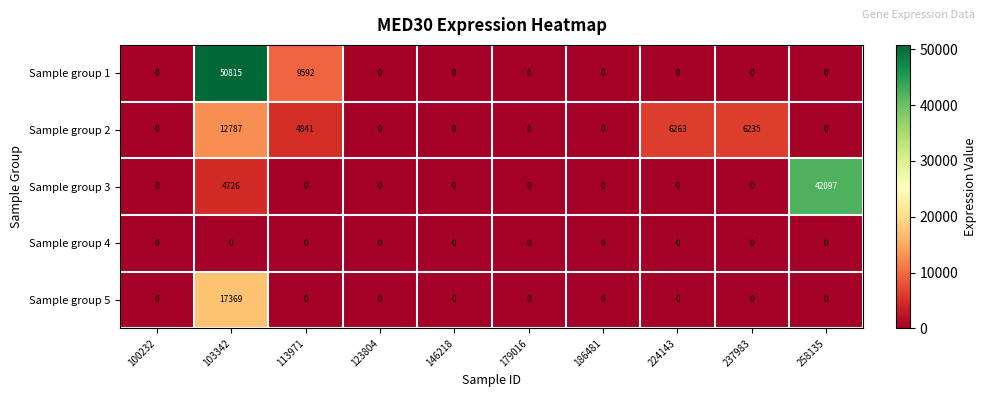

List the series in order of their overall mean, lowest first.

Sample group 4, Sample group 5, Sample group 2, Sample group 3, Sample group 1